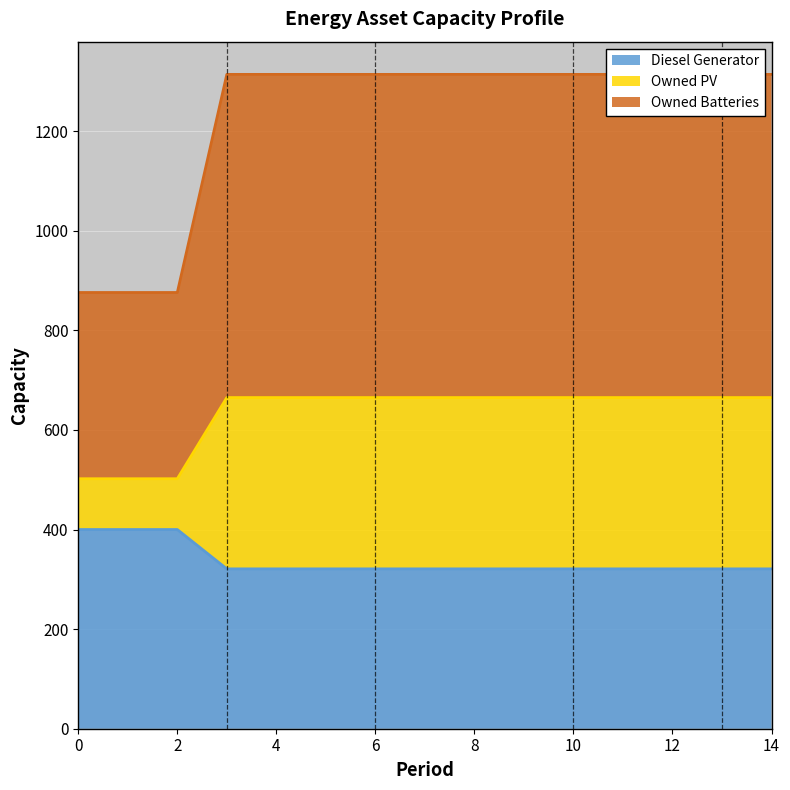

True or false: Owned PV and Diesel Generator cross at least once.

False